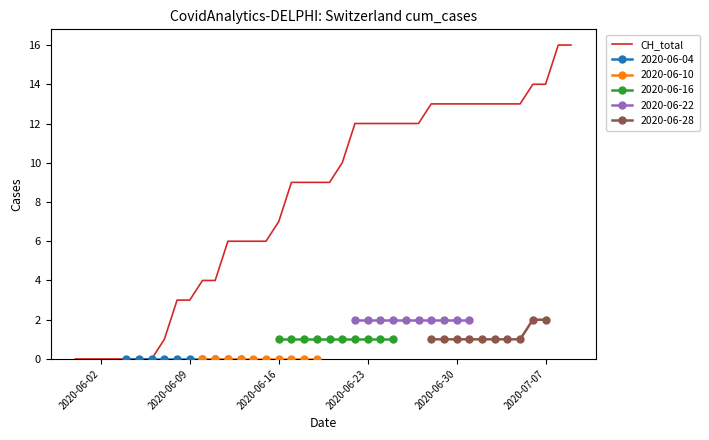

Is it true that CH_total equals 7 at 2020-06-16?

True